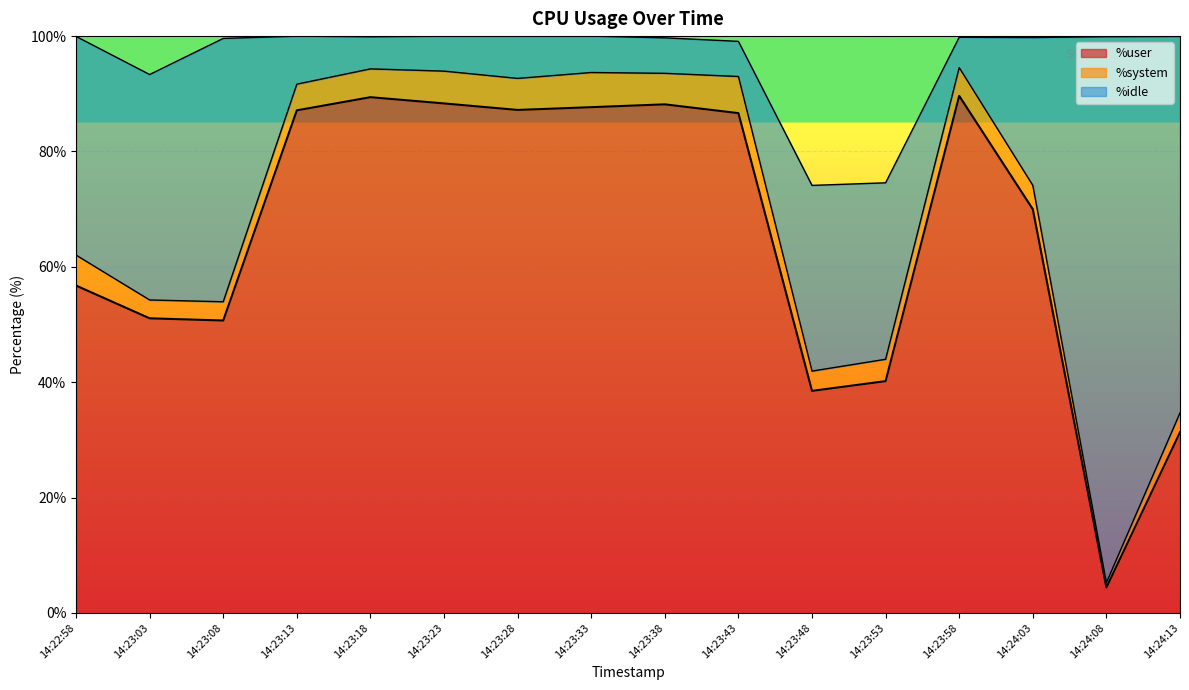

Where is %idle nearest to the value 49?

14:23:08